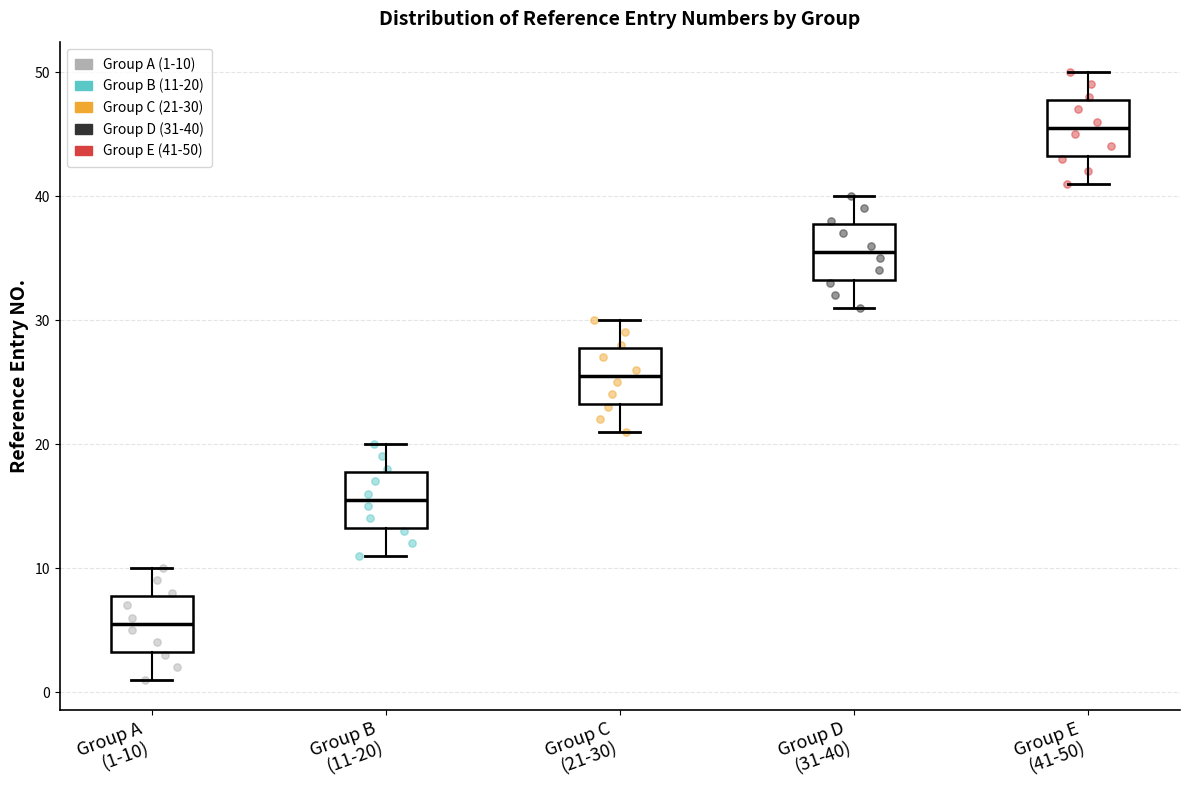

Reading left to right, read every box against the y-axis: the position of its median line, the range the box covers, and the ends of its whiskers. The values are not printed on the chart, so give them approximately, as read against the axis.

Group A (1-10): median 6, box 3 to 8, whiskers 1 to 10
Group B (11-20): median 16, box 13 to 18, whiskers 11 to 20
Group C (21-30): median 26, box 23 to 28, whiskers 21 to 30
Group D (31-40): median 36, box 33 to 38, whiskers 31 to 40
Group E (41-50): median 46, box 43 to 48, whiskers 41 to 50